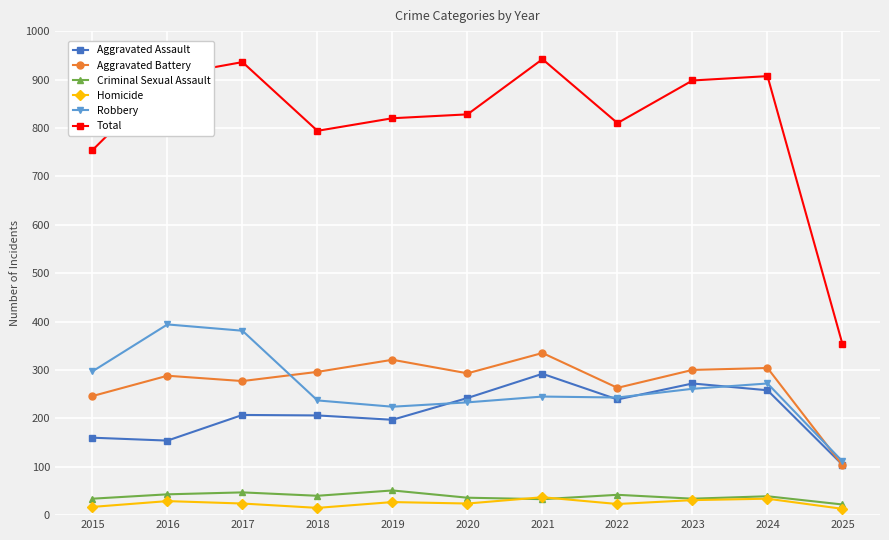

How many interior local peaks does the Total series have?

3